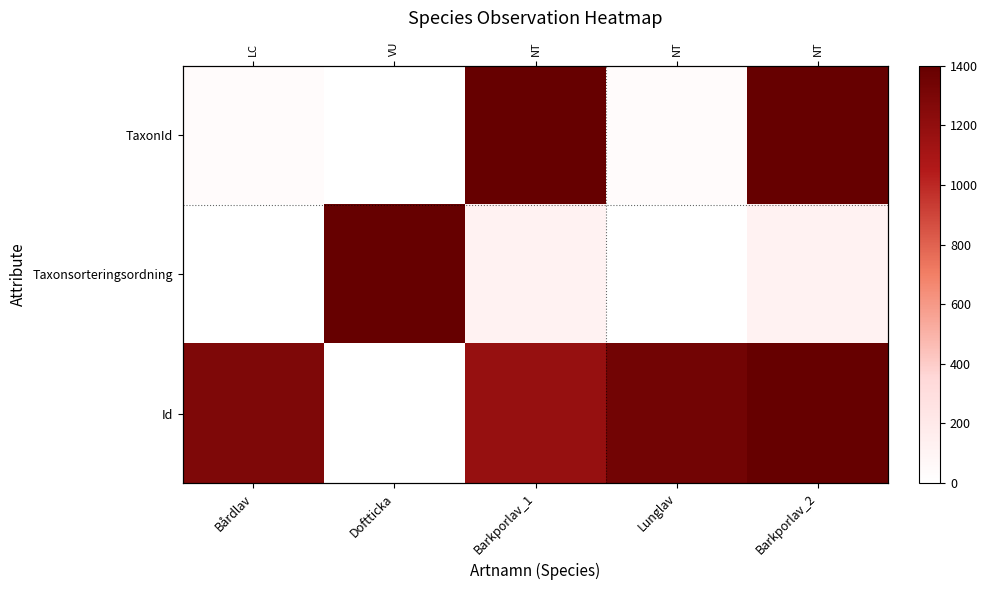

Rank the categories by TaxonId value from highest to lowest.

Barkporlav_1, Barkporlav_2, Bårdlav, Lunglav, Doftticka